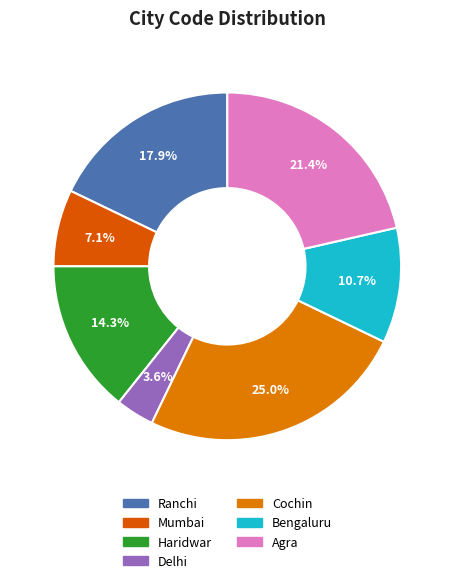

Count the number of slices in the pie.

7